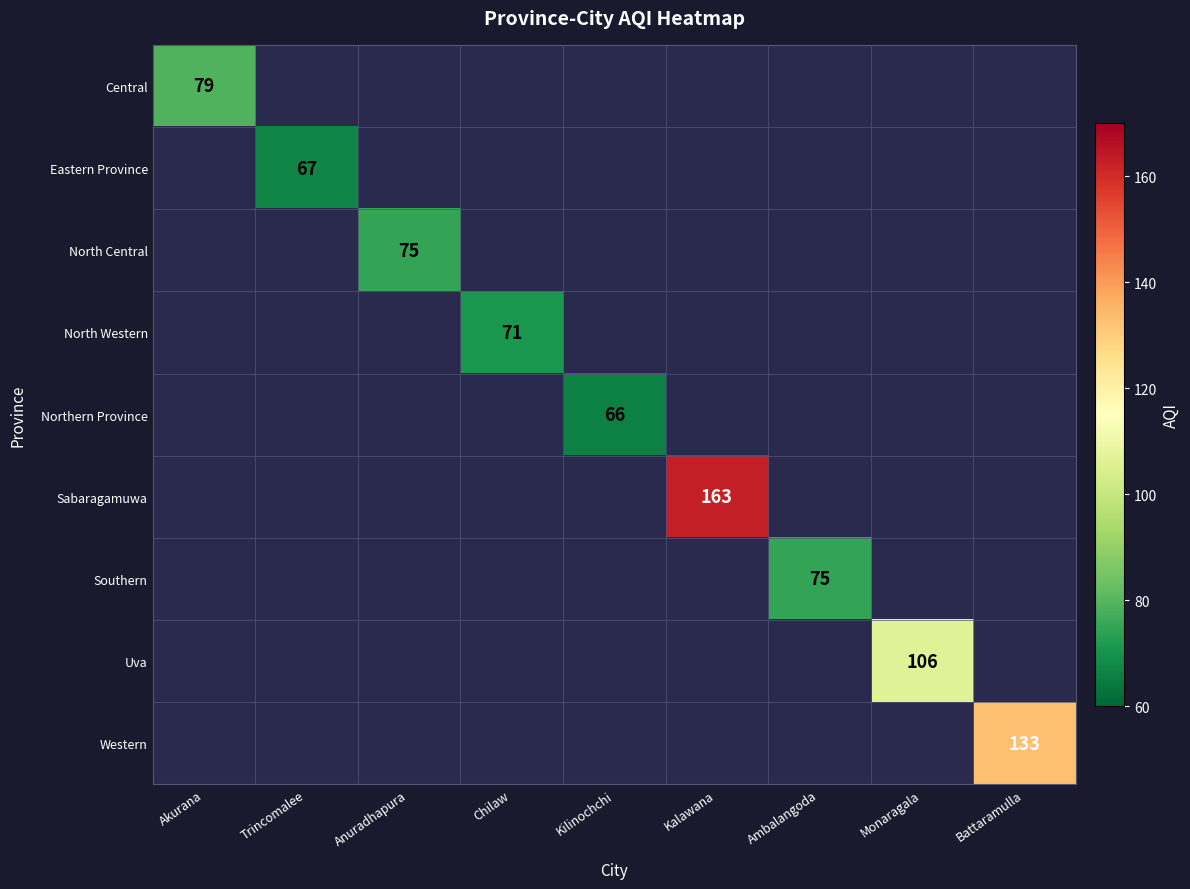

The value of Eastern Province at Trincomalee is 67. True or false?

True